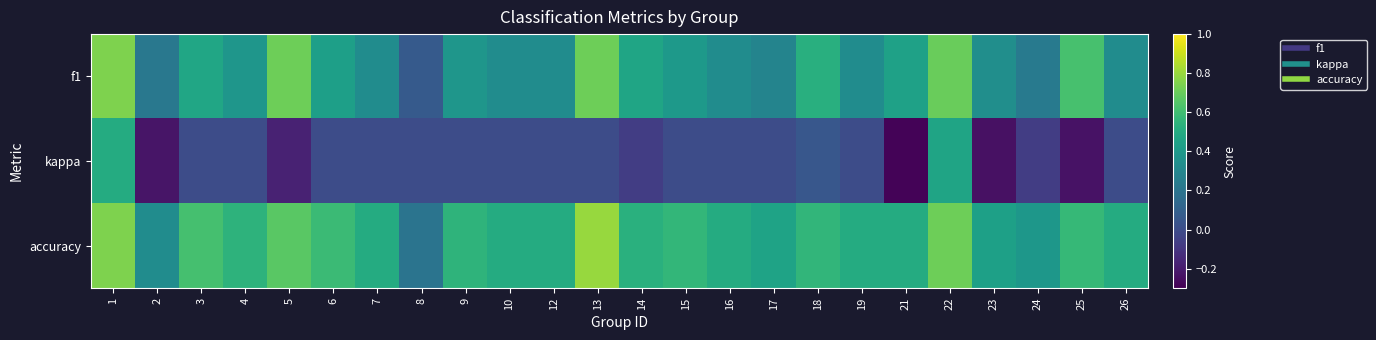

Reading right to left, extract all data points from this chart.

f1: 26=0.3	25=0.6	24=0.2	23=0.3	22=0.7	21=0.4	19=0.3	18=0.5	17=0.3	16=0.3	15=0.4	14=0.5	13=0.7	12=0.3	10=0.3	9=0.4	8=0.1	7=0.3	6=0.4	5=0.7	4=0.4	3=0.5	2=0.2	1=0.8
kappa: 26=0.0	25=-0.2	24=-0.1	23=-0.2	22=0.5	21=-0.3	19=0.0	18=0.1	17=0.0	16=0.0	15=0.0	14=-0.1	13=0.0	12=0.0	10=0.0	9=0.0	8=0.0	7=0.0	6=0.0	5=-0.2	4=0.0	3=0.0	2=-0.2	1=0.5
accuracy: 26=0.5	25=0.6	24=0.4	23=0.4	22=0.7	21=0.5	19=0.5	18=0.6	17=0.5	16=0.5	15=0.6	14=0.5	13=0.8	12=0.5	10=0.5	9=0.5	8=0.2	7=0.5	6=0.6	5=0.7	4=0.5	3=0.6	2=0.3	1=0.8